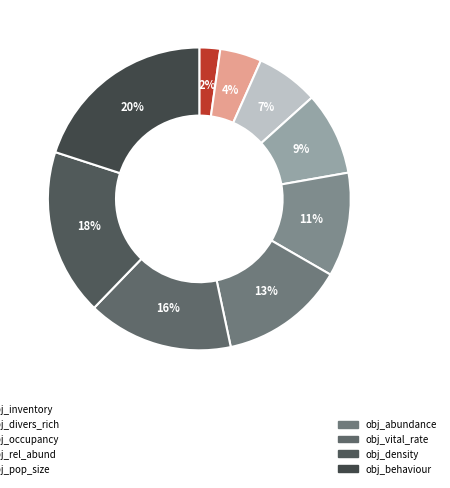

Count the number of slices in the pie.

9